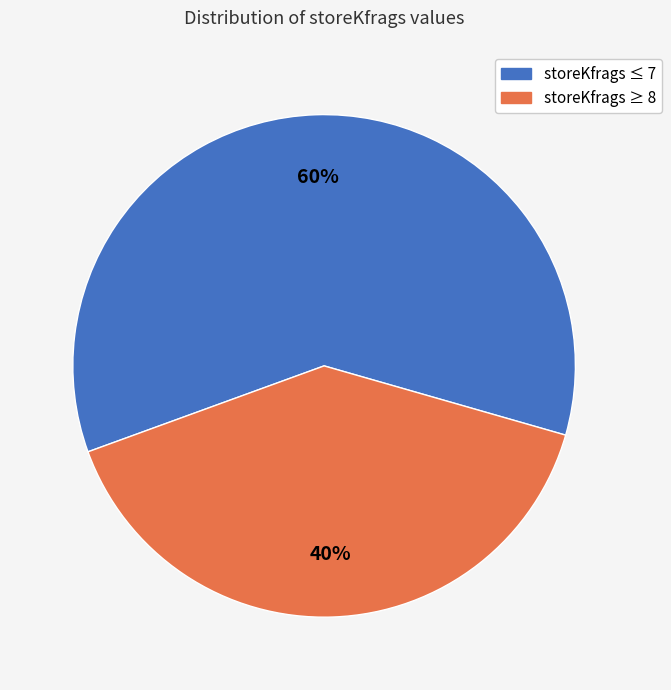

Is there any slice that represents more than half of the pie?

Yes